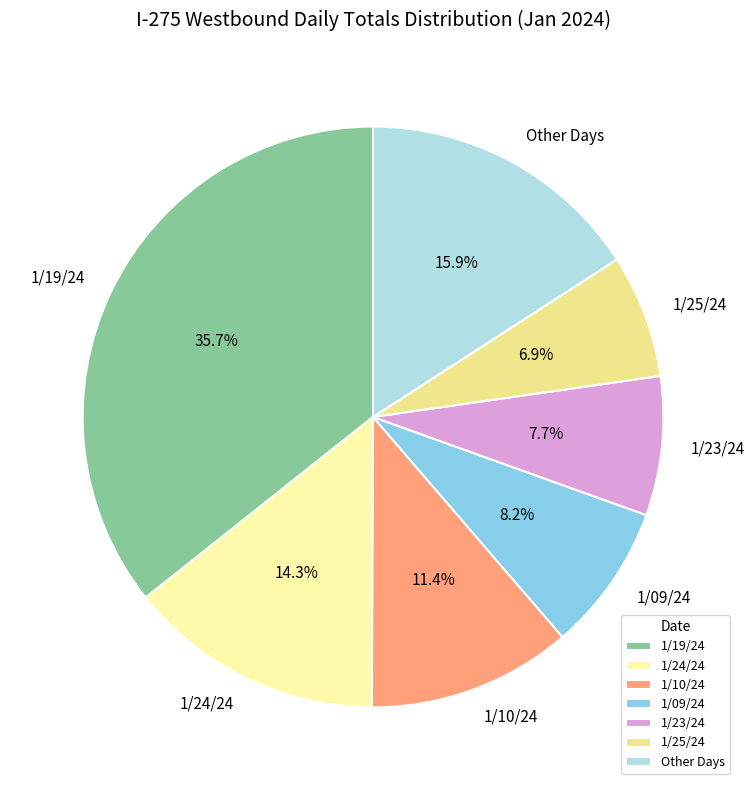

To the nearest percent, what is the average slice percentage?

14%